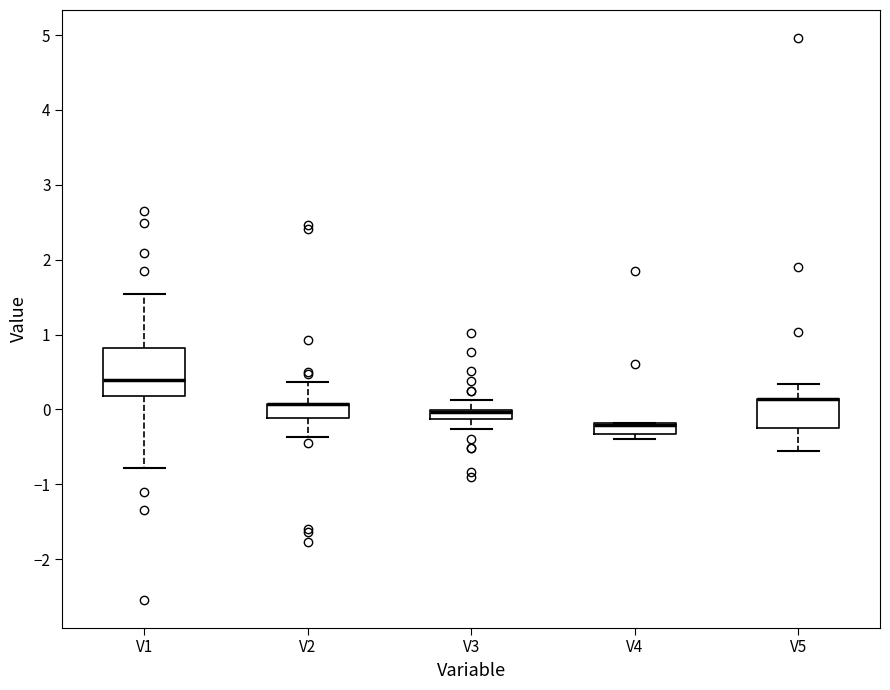

Where does the upper whisker of the box for V5 end on the y-axis? The values are not printed on the chart, so give them approximately, as read against the axis.

0.3